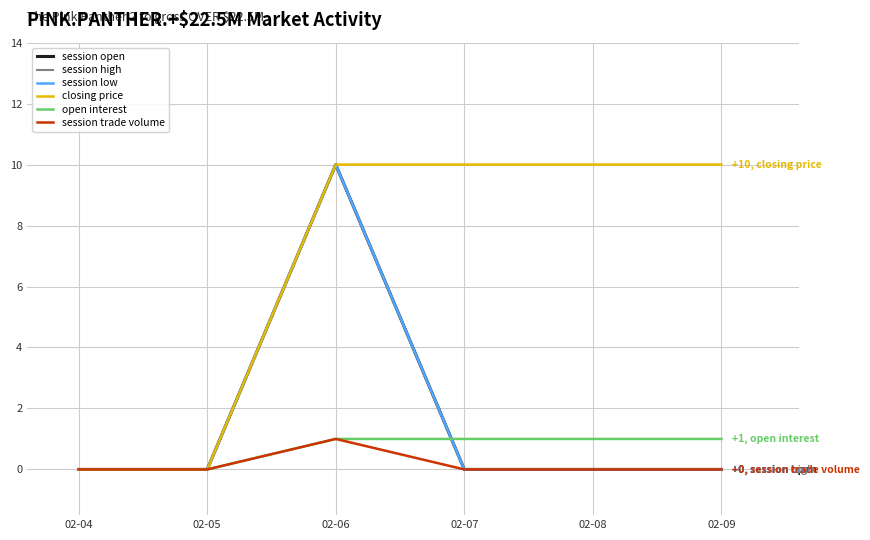

Is the value of session open at 02-08 greater than the value of session low at 02-06?

No